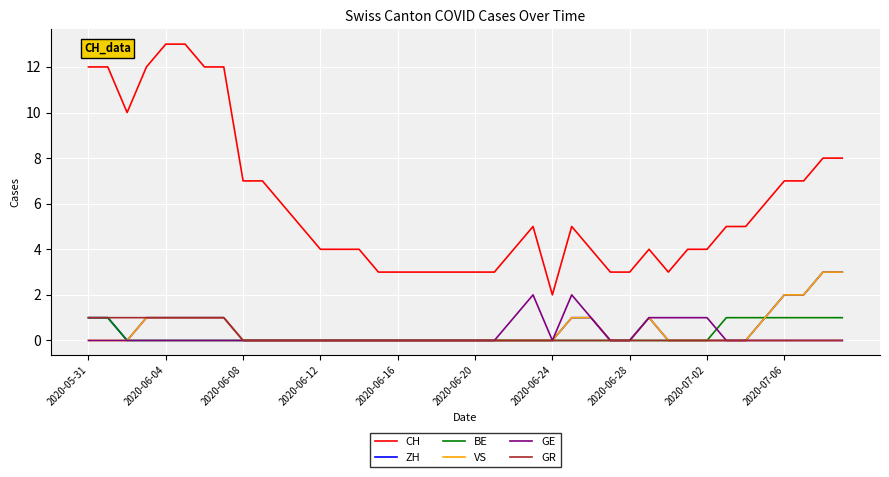

Which series has the largest range (max minus min)?

CH